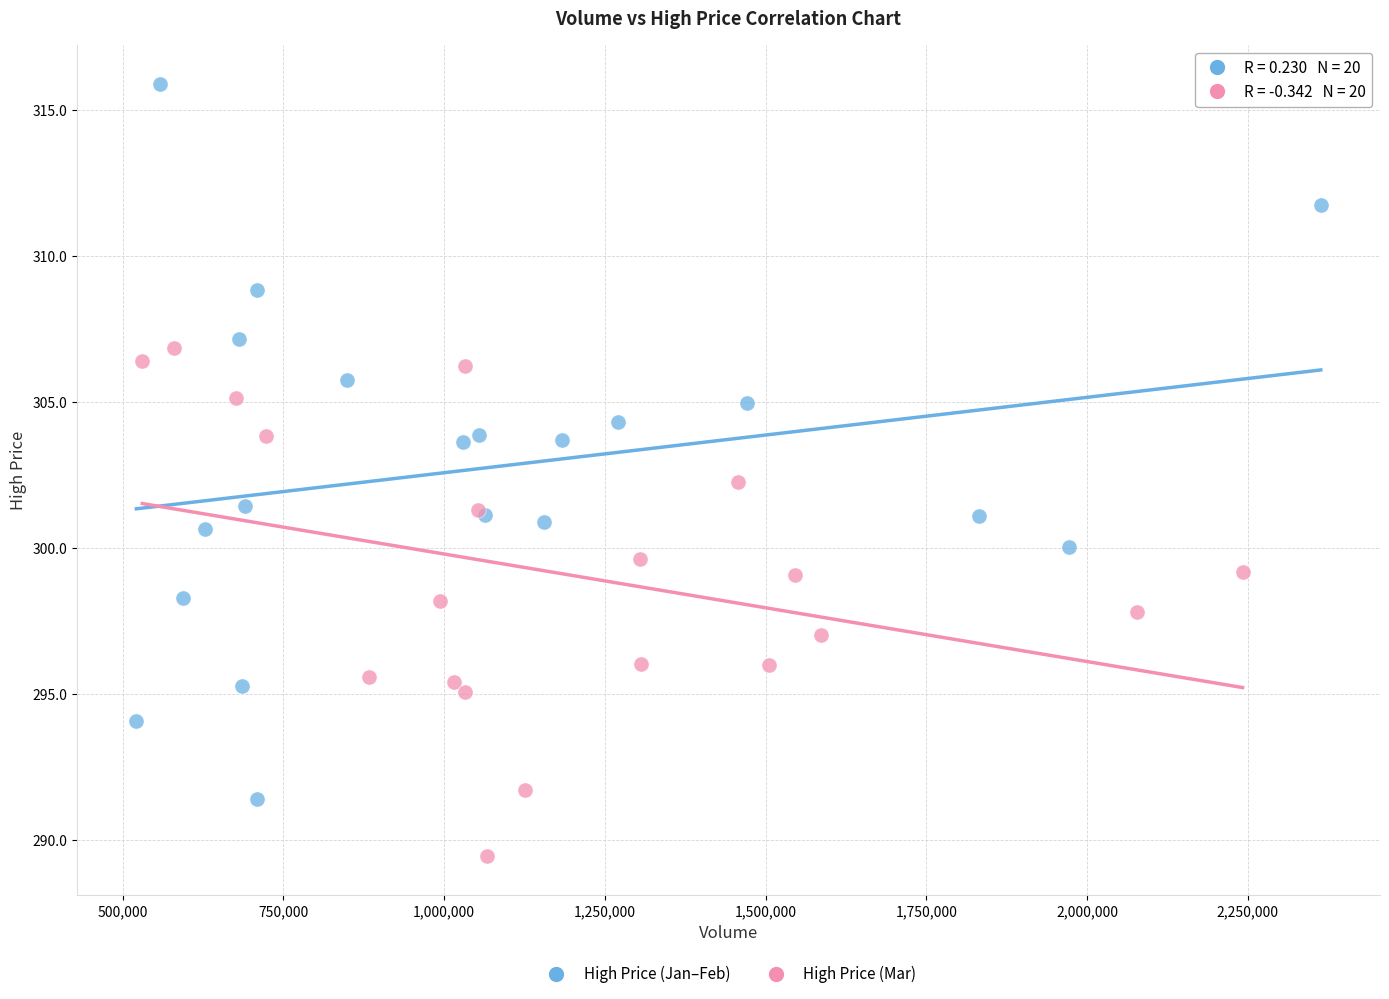

Which series reaches the maximum Y coordinate?

High Price (Jan–Feb)